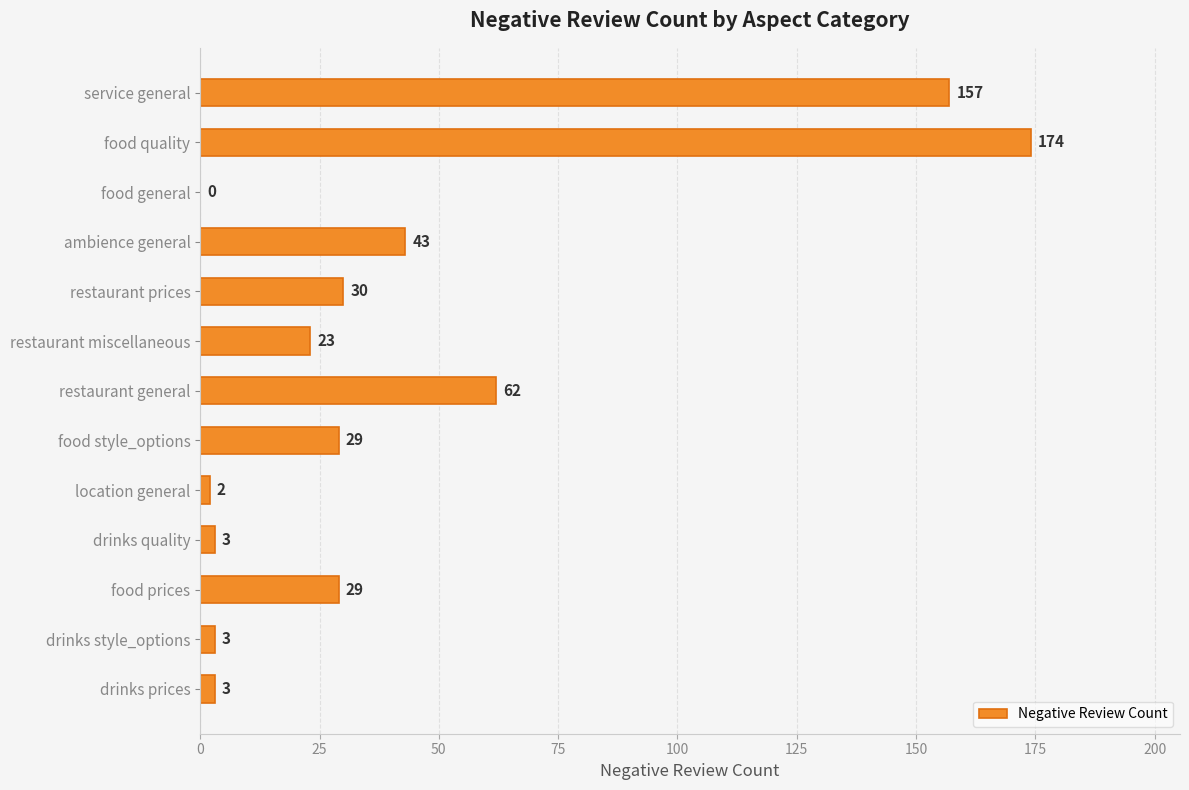

How many values are above zero?

12